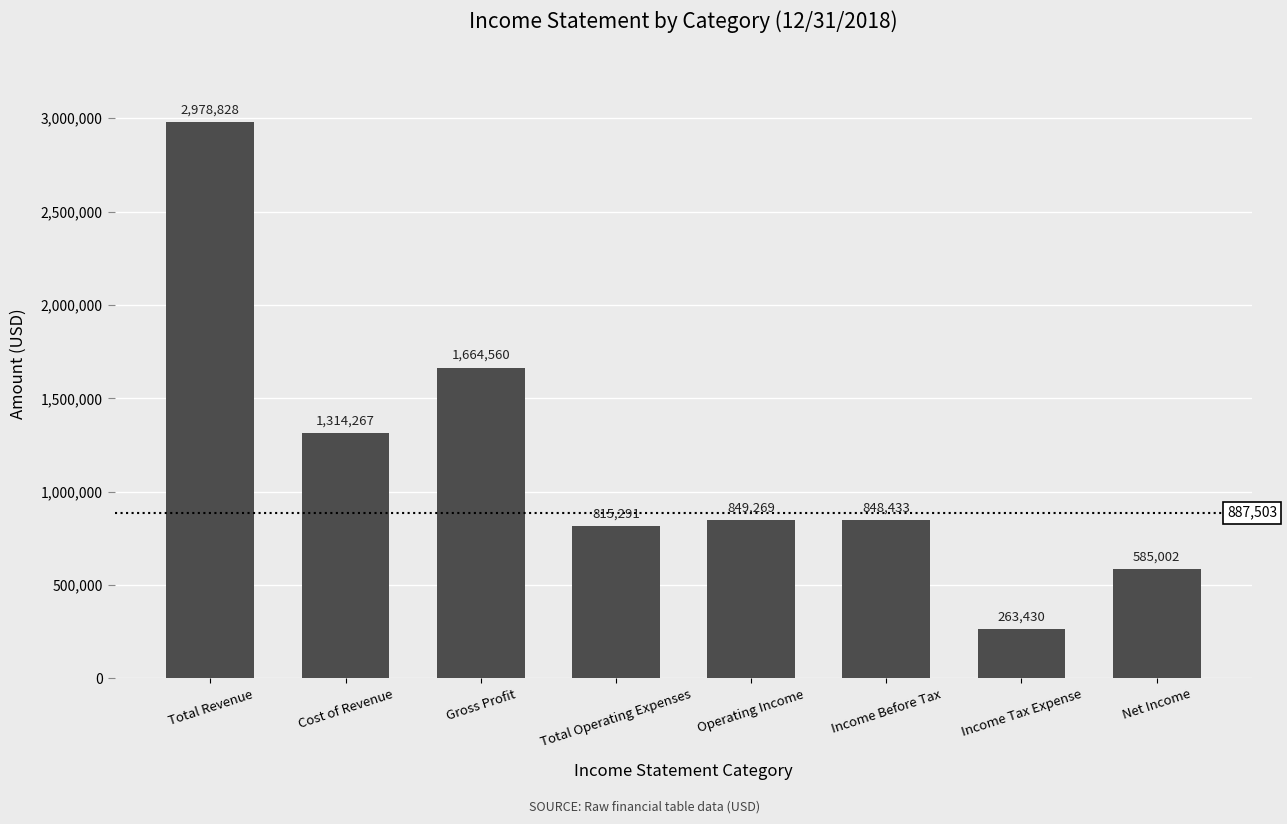

How many data points are less than 849269?

4